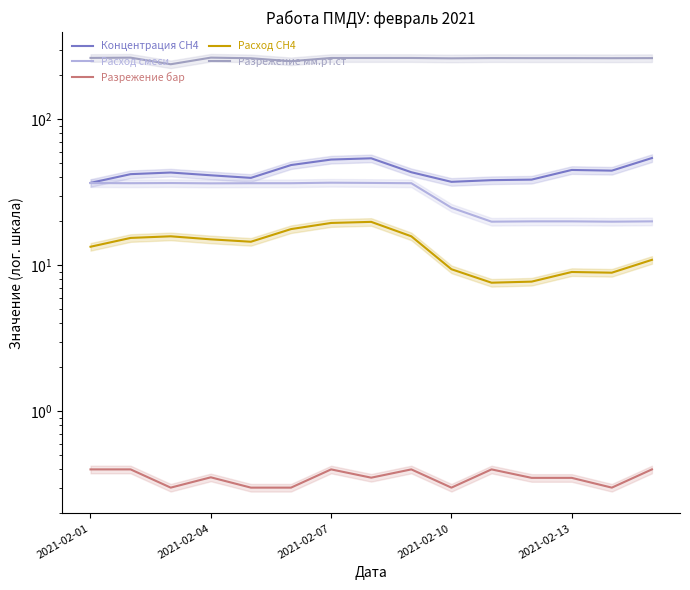

True or false: Концентрация СН4 and Расход смеси intersect in this chart.

False